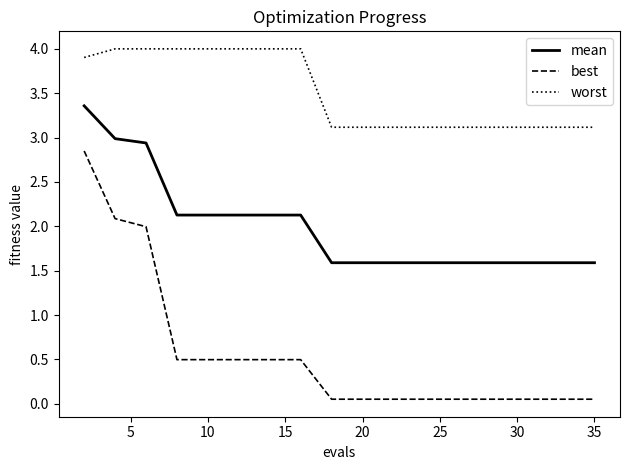

What is the greatest value displayed?

4.0